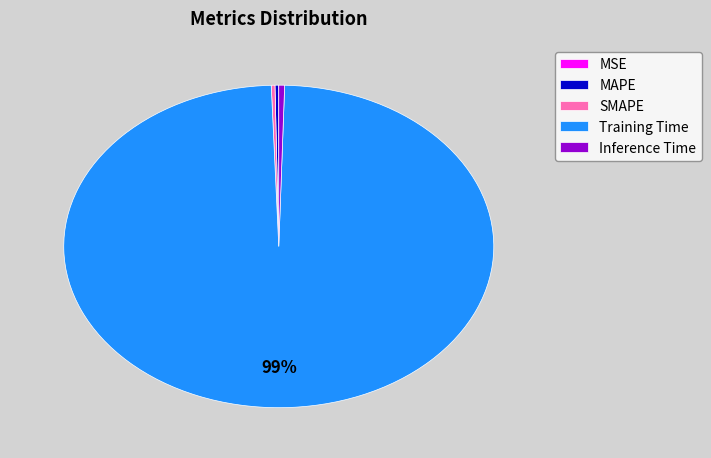

Combined, do MAPE and Training Time account for over 50%?

Yes